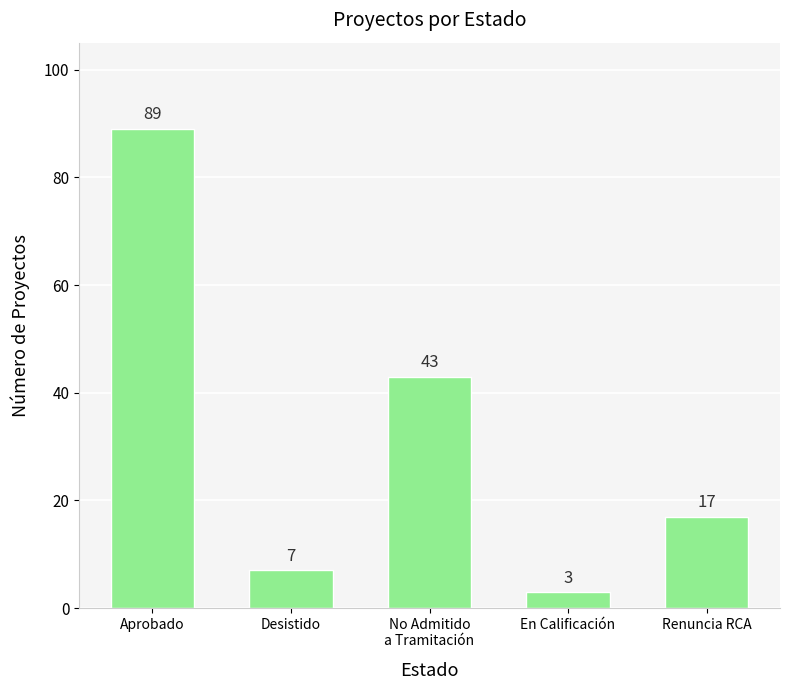

What is the average value?

32